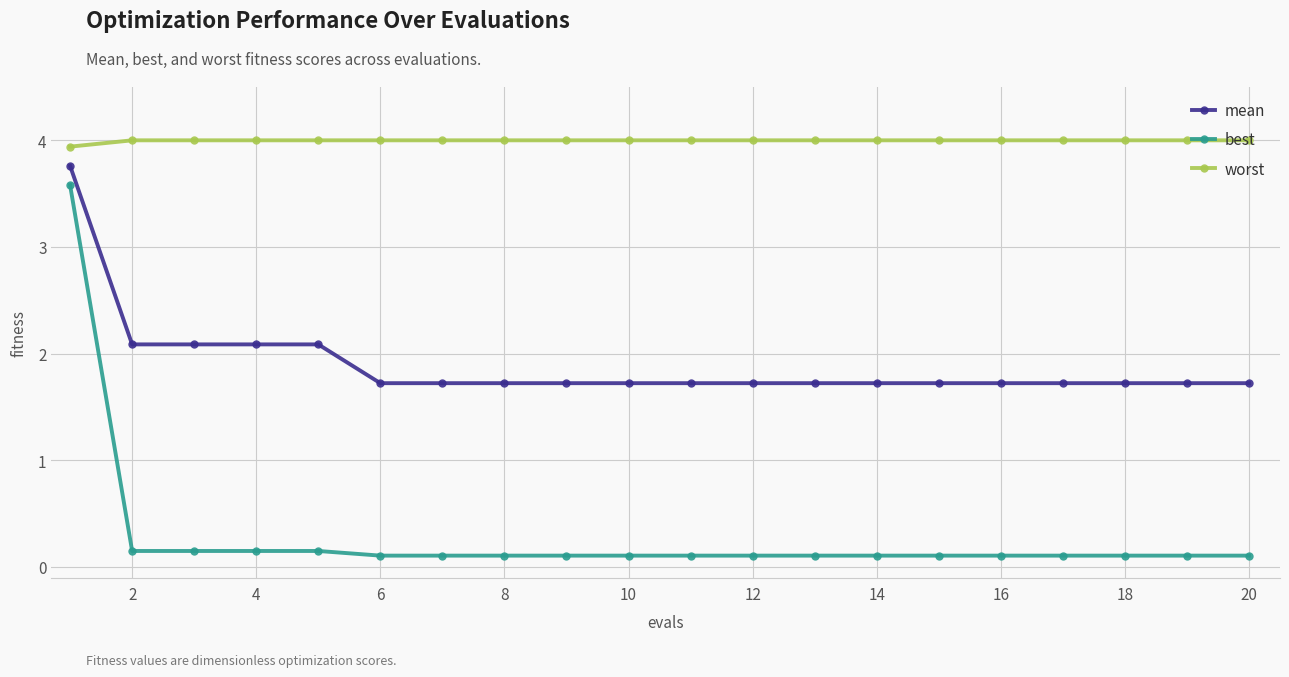

How many series are shown in this chart?

3